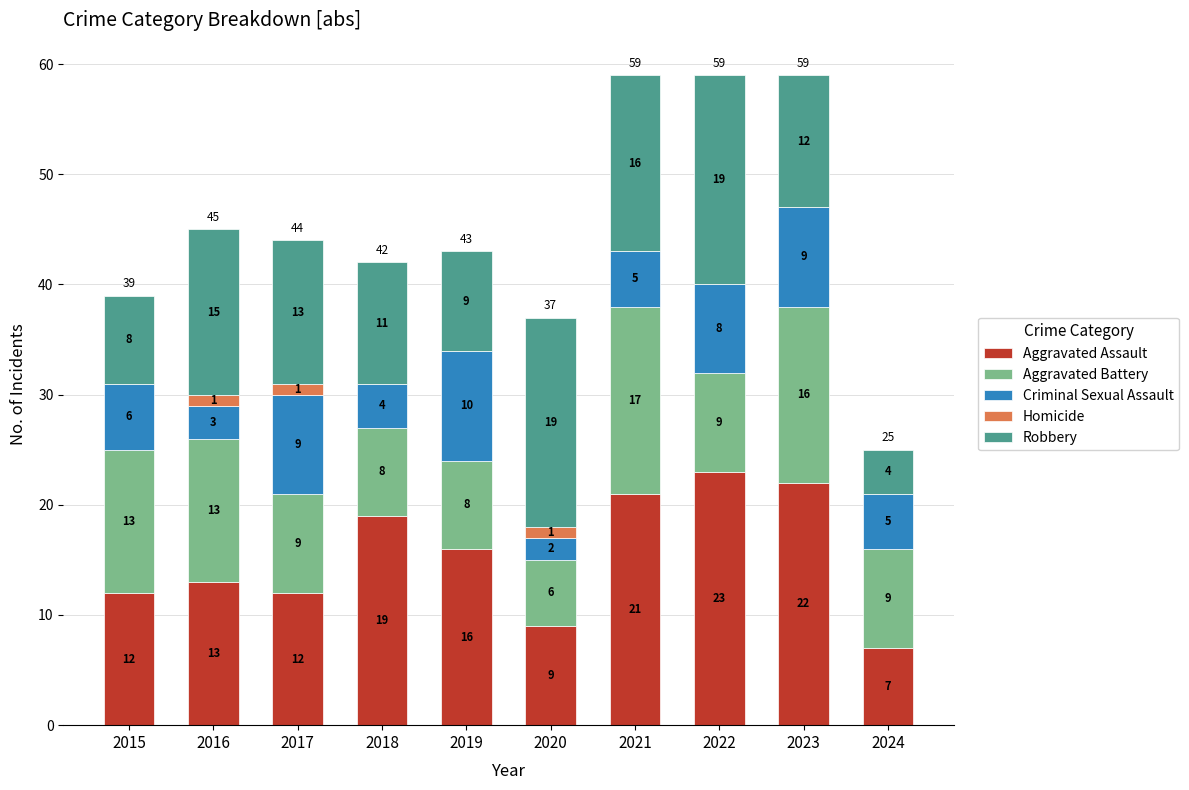

Reading left to right, list the values for the Aggravated Assault series.

2015=12	2016=13	2017=12	2018=19	2019=16	2020=9	2021=21	2022=23	2023=22	2024=7